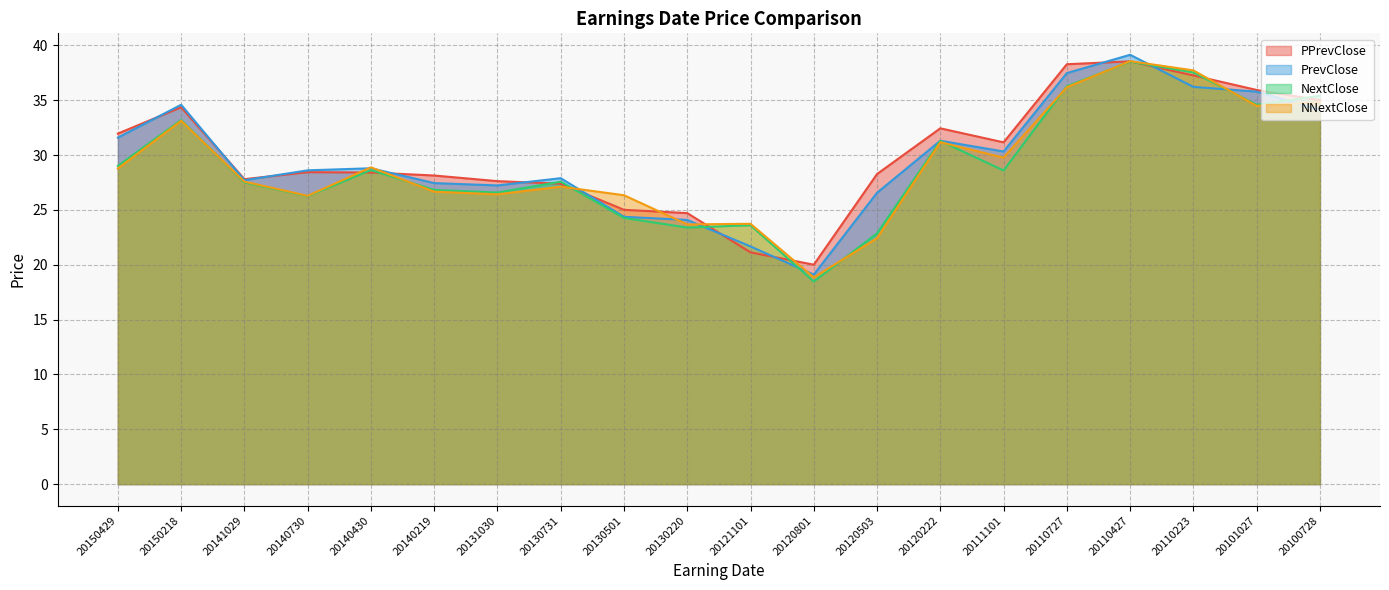

True or false: PrevClose has a value of 36.9 at 20141029.

False